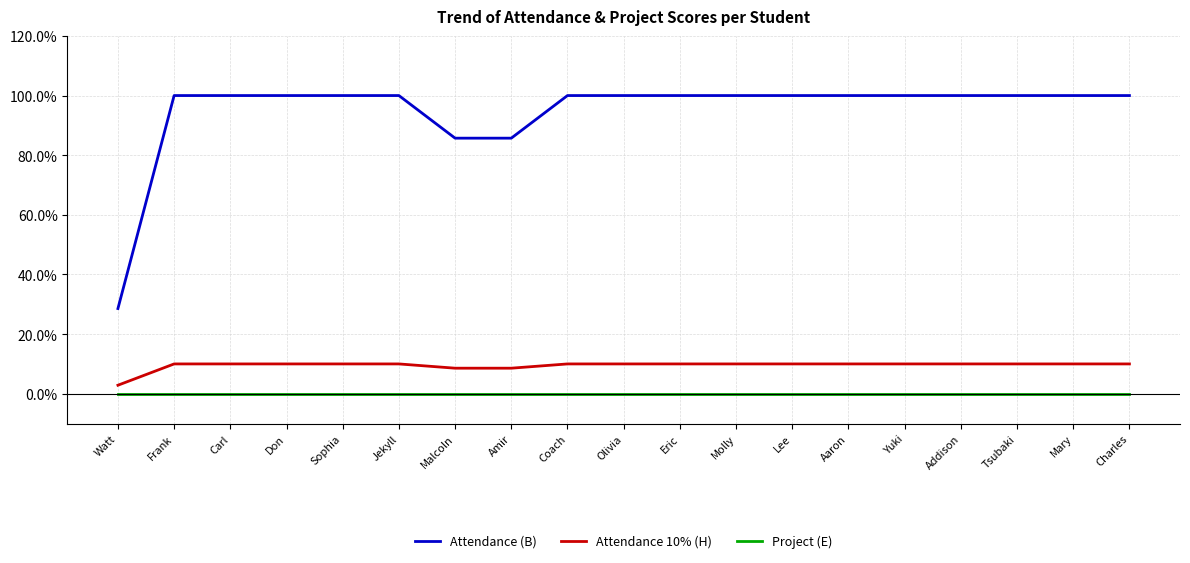

Which series has the largest range (max minus min)?

Attendance (B)